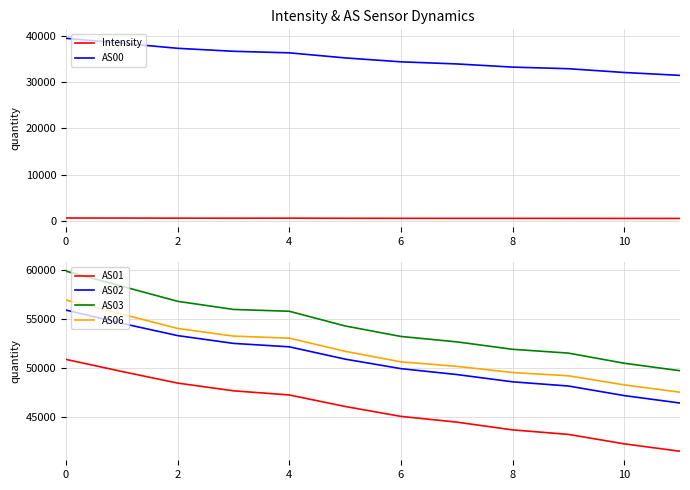

At how many categories does at least one series exceed 54275?

6